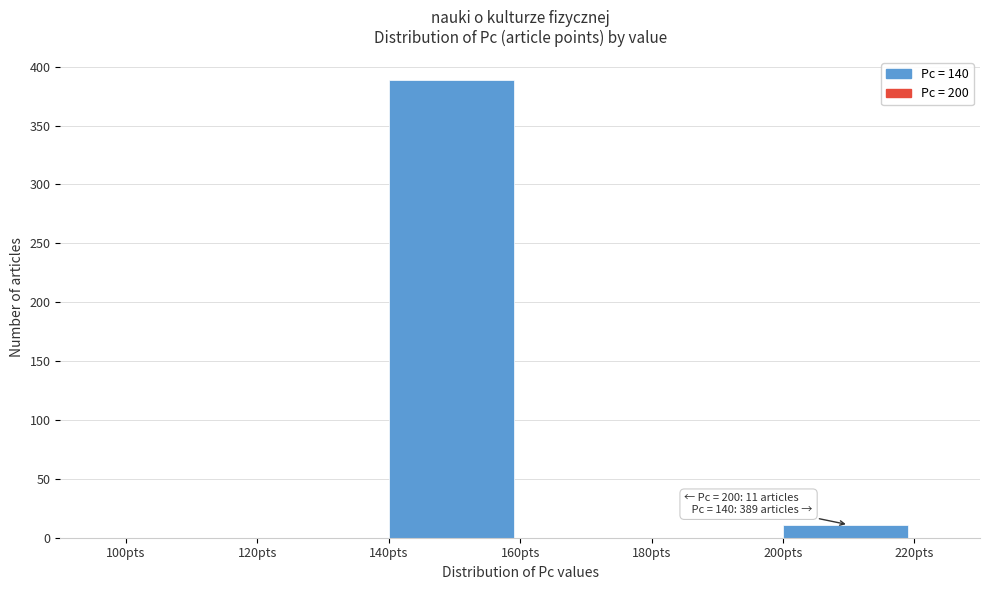

Which range on the x-axis has the tallest bar?

140 to 160